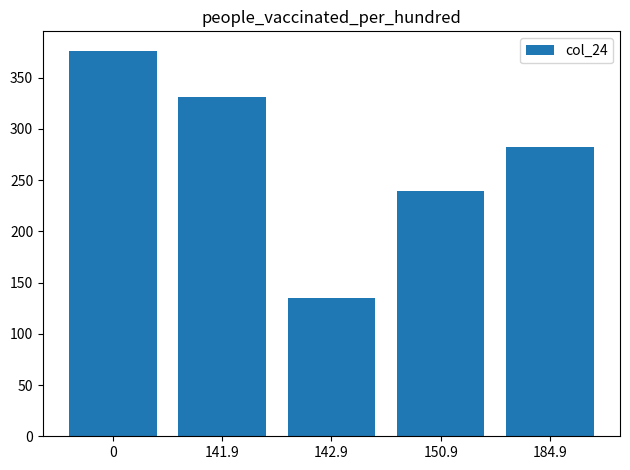

What is the difference between the maximum and minimum values?

241.2